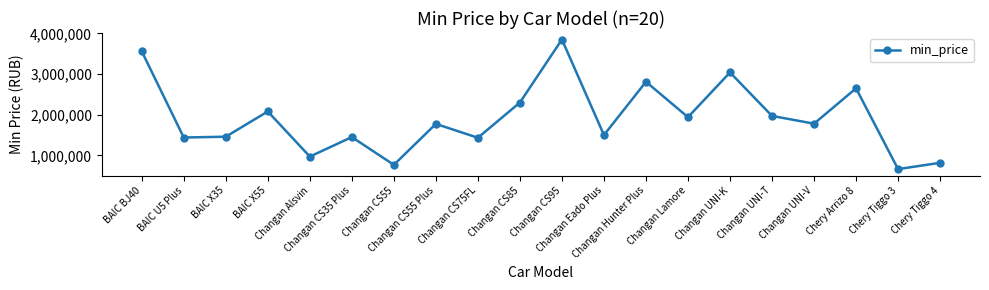

What is the average value?

1912380